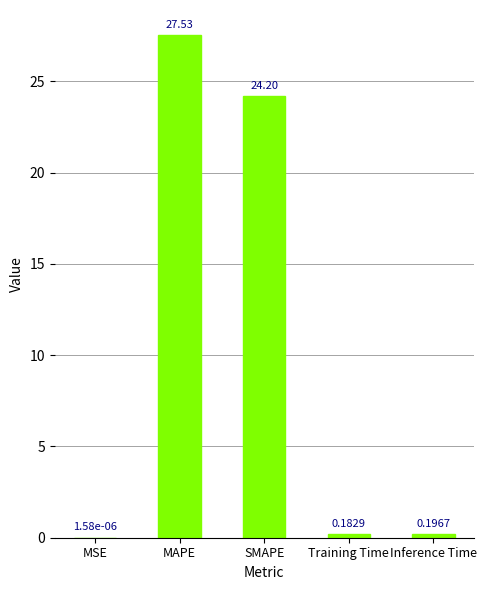

What is the maximum value shown in the chart?

27.5